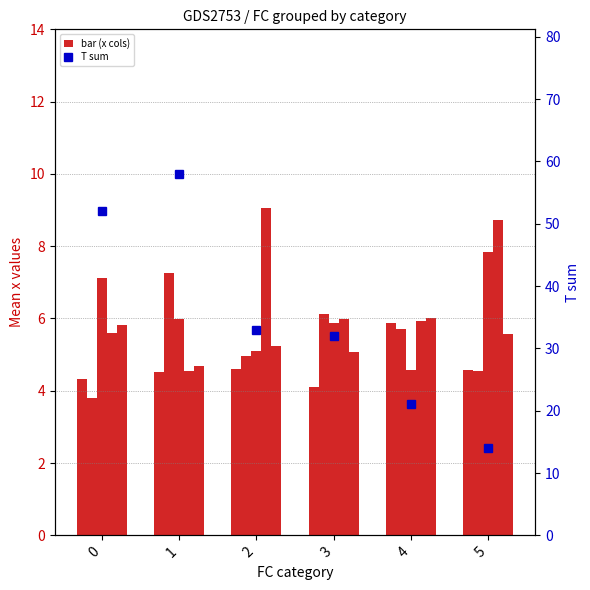

What is the spread (max minus min) of values at 4?

16.4